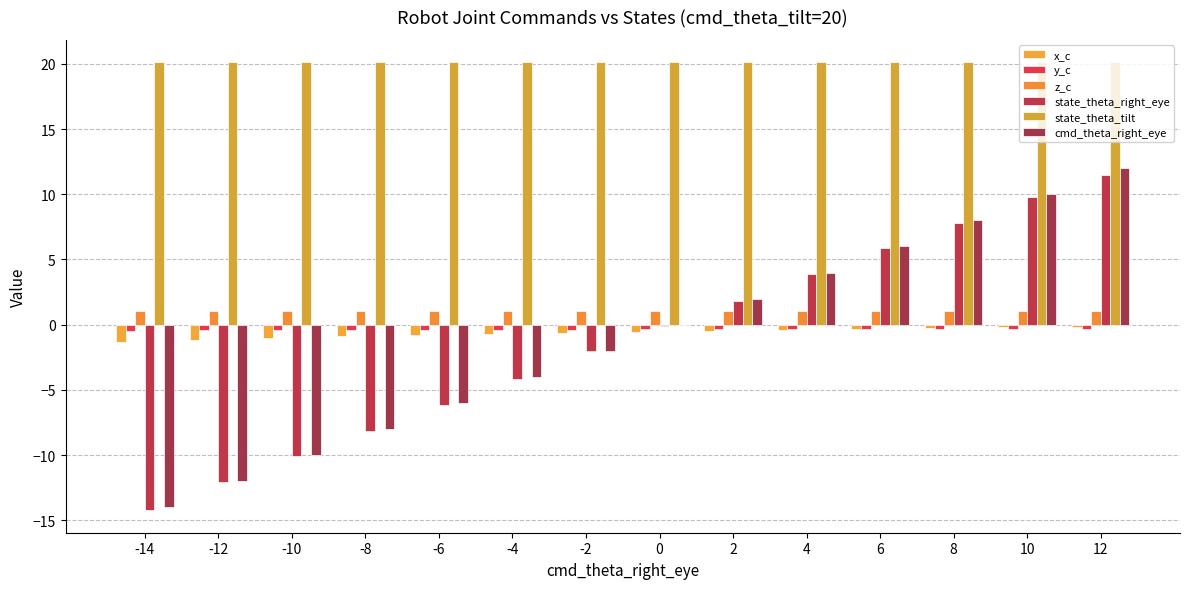

At which category is the sum across all series the highest?

12